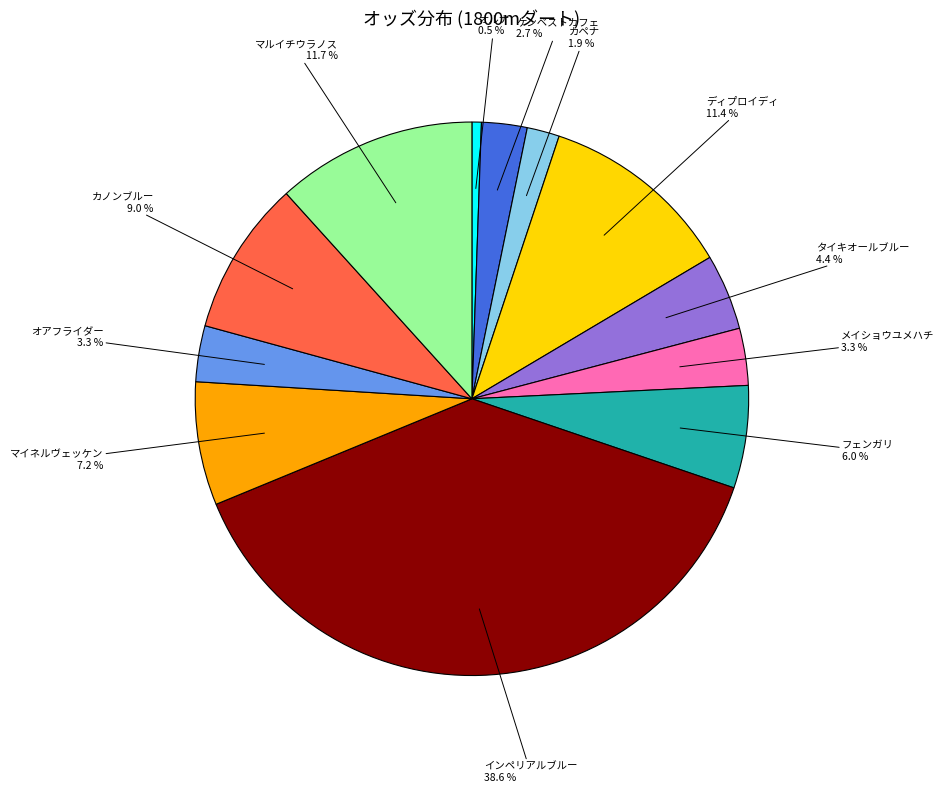

Is there a majority slice in this chart?

No